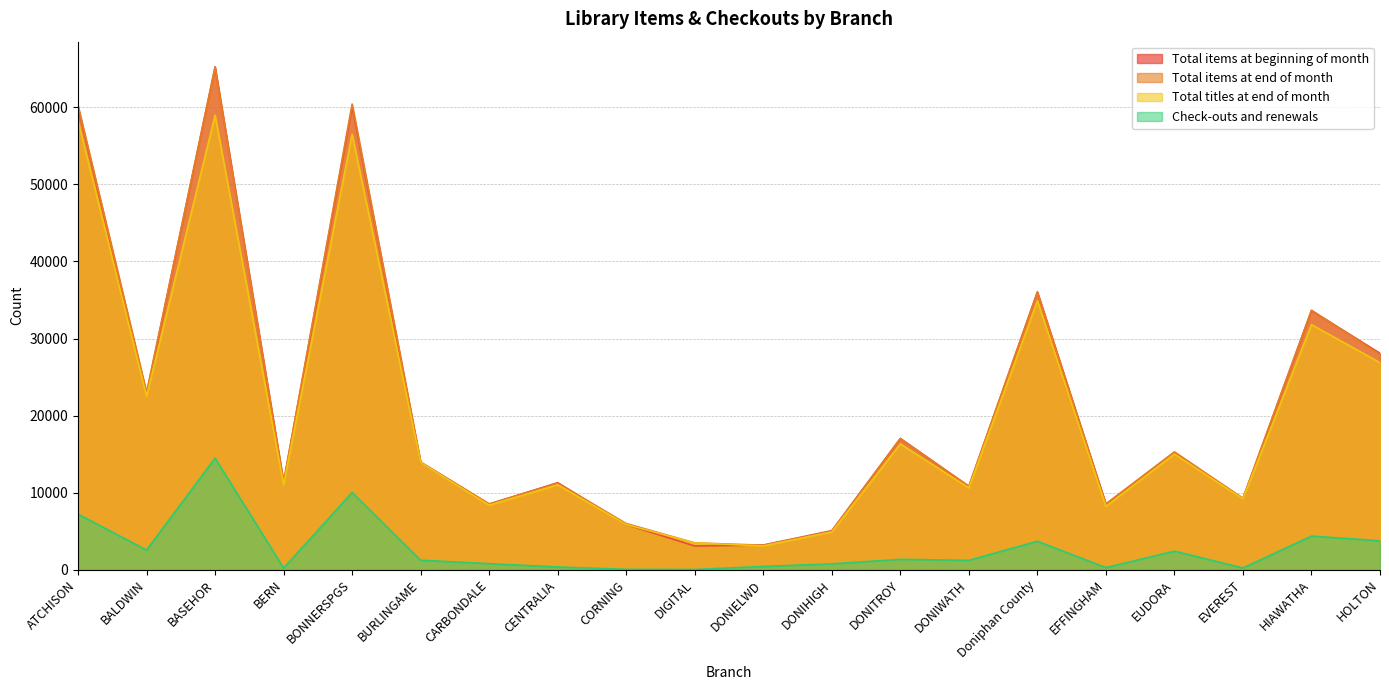

What is the label of the 18th point from the right?

BASEHOR